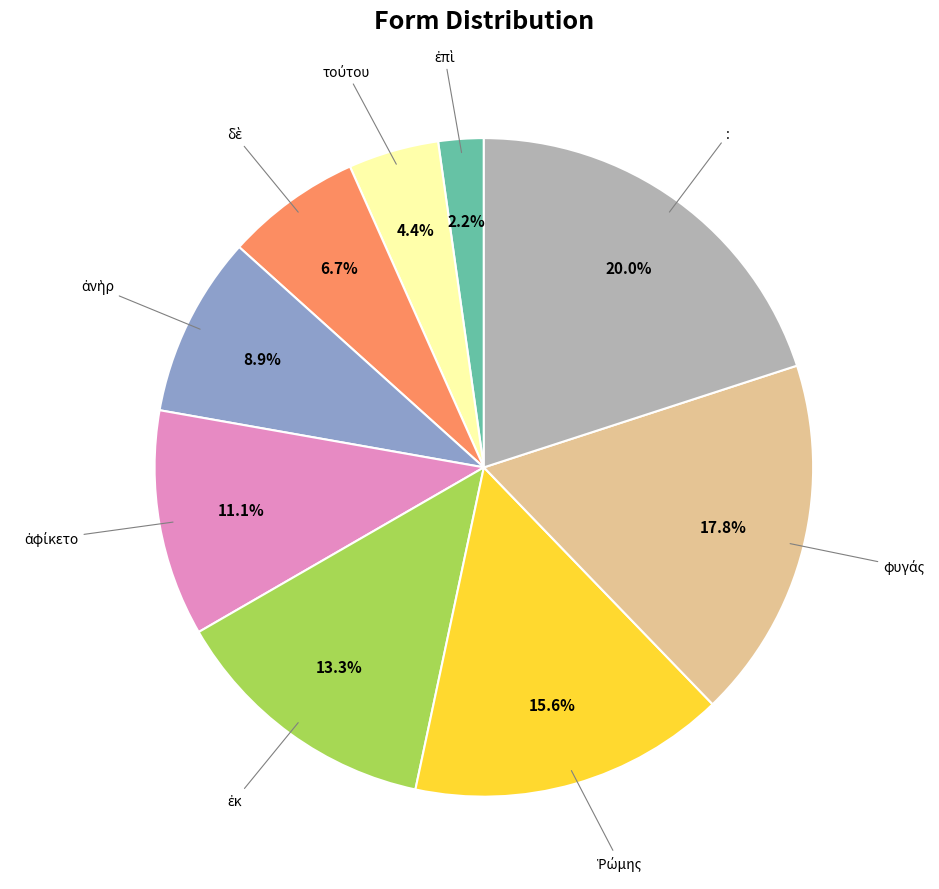

Is there any slice that represents more than half of the pie?

No